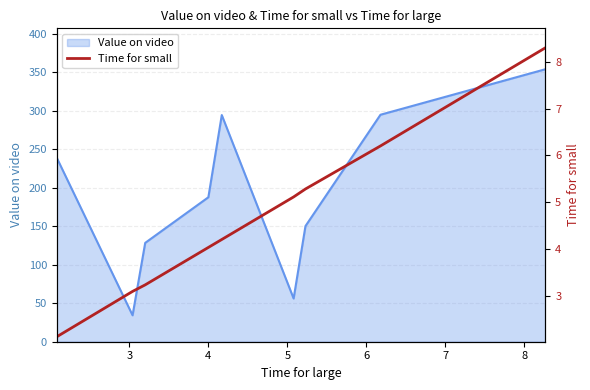

What is the highest value of the Value on video series?

353.7